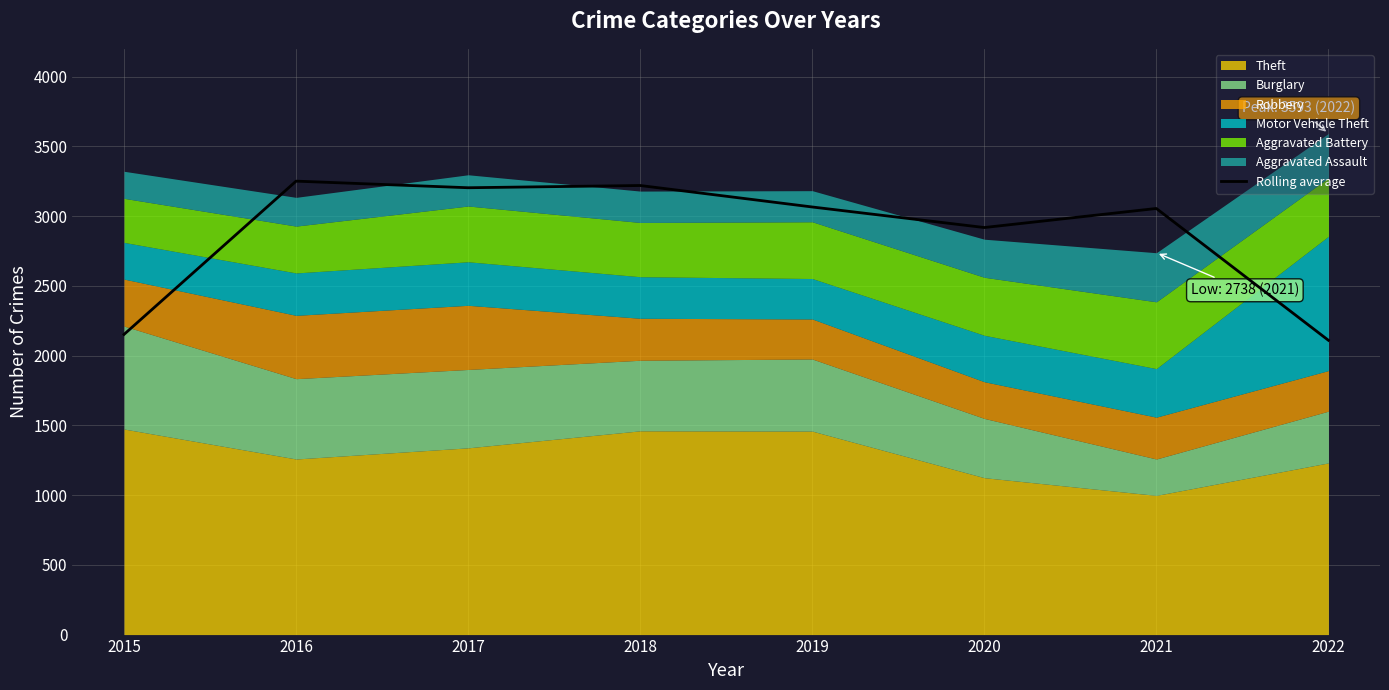

List the labels in order of value, smallest first.

2022, 2015, 2020, 2021, 2019, 2017, 2018, 2016